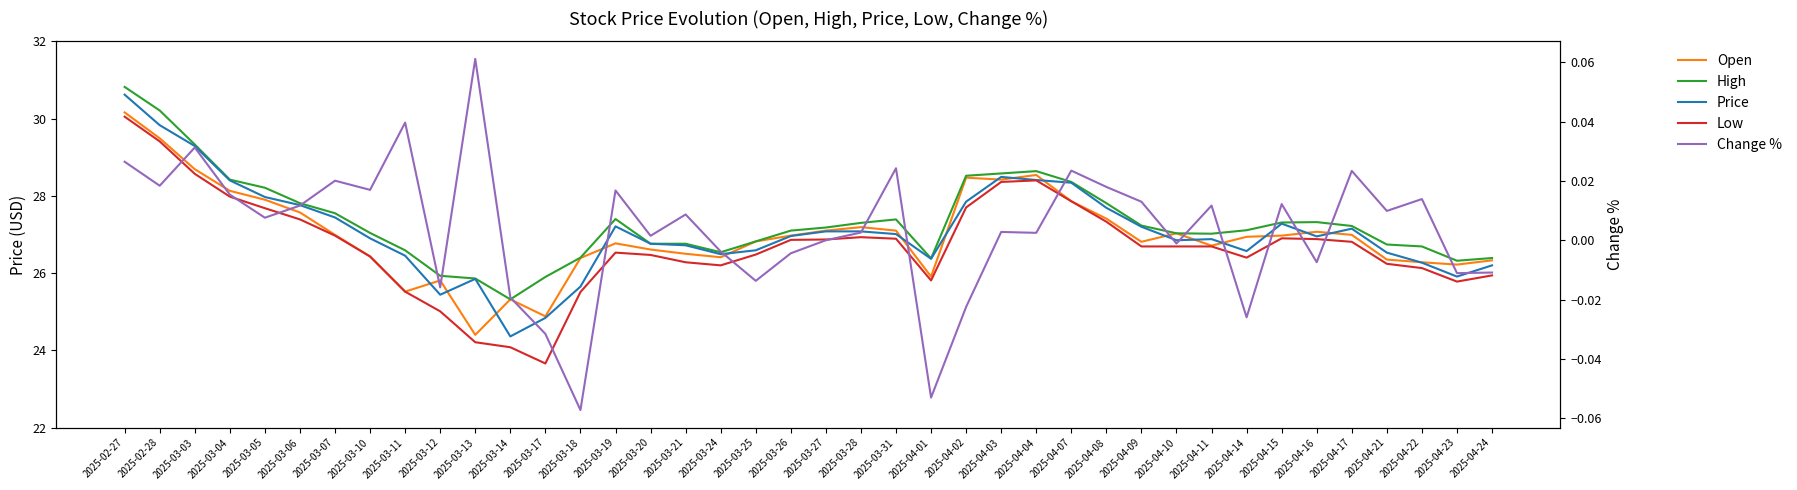

What are all the series names shown in the legend?

Open, High, Price, Low, Change %